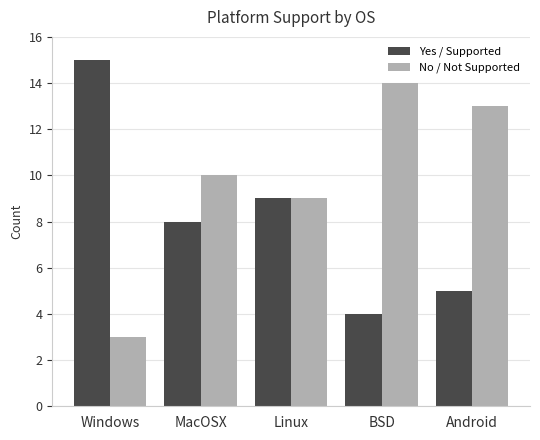

Reading left to right, what are all the values shown in this chart?

Yes / Supported: 15	8	9	4	5
No / Not Supported: 3	10	9	14	13